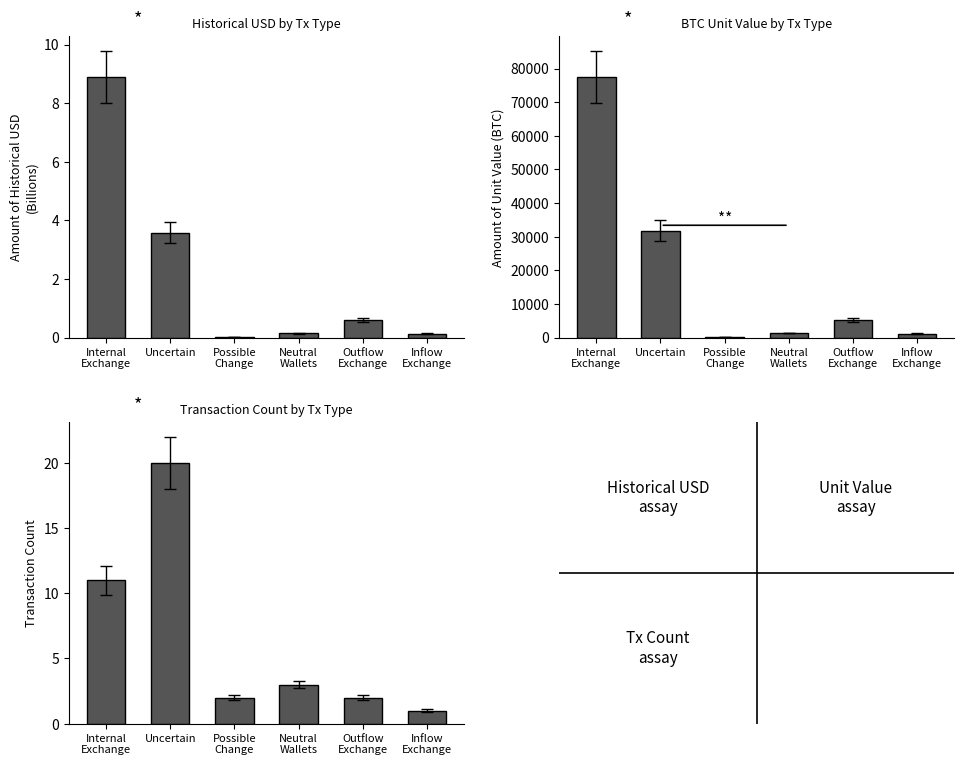

List the series in order of their peak value, lowest first.

Historical USD (B), Transaction Count, Unit Value (BTC)